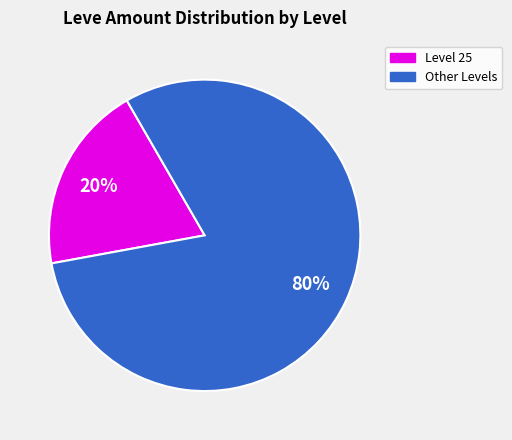

To the nearest percent, what is the combined percentage of Level 25 and Other Levels?

100%